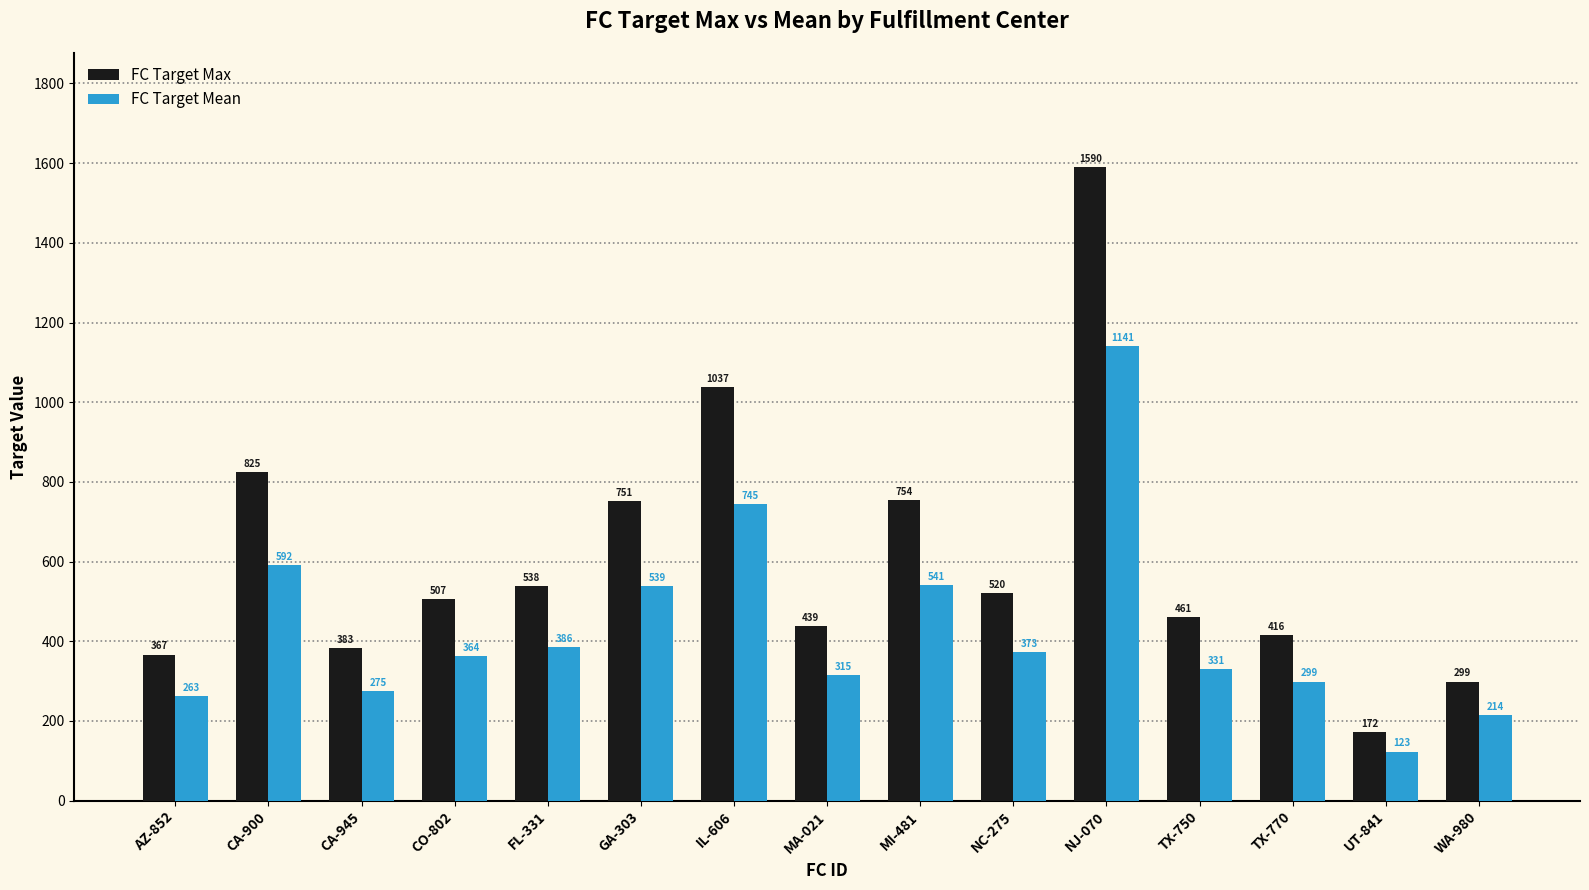

Between AZ-852 and TX-750, which series saw the biggest shift?

FC Target Max